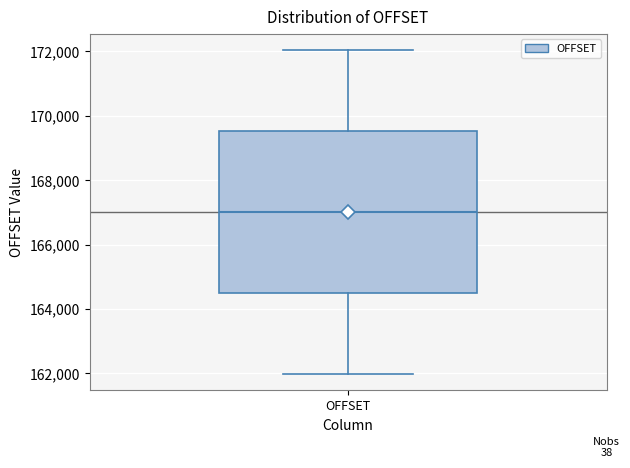

Read this box plot against the y-axis: the position of the median line, the range covered by the box, and the ends of both whiskers. The values are not printed on the chart, so give them approximately, as read against the axis.

median 167000, box 164400 to 169600, whiskers 162000 to 172000